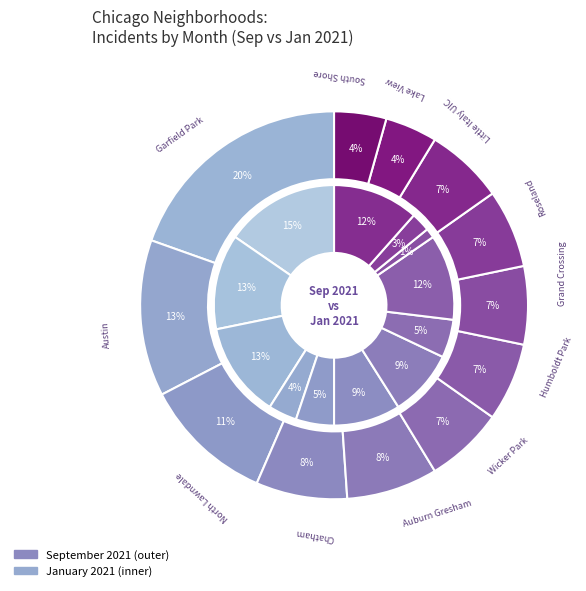

To the nearest percent, what is the difference between the largest and smallest slice percentages?

14%